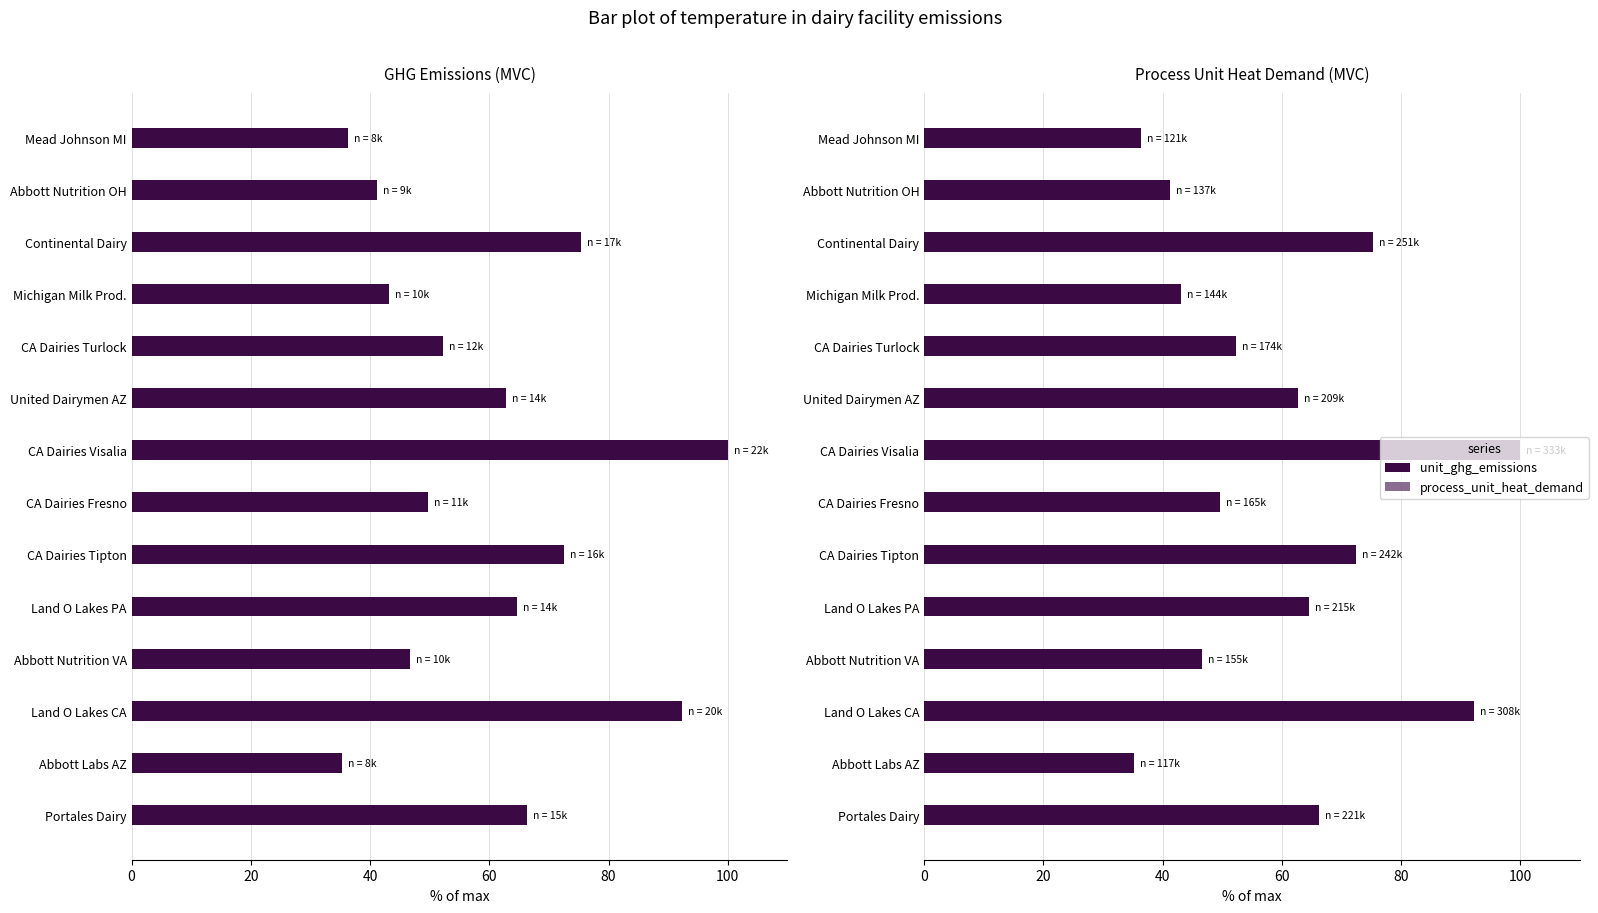

The unit_ghg_emissions series shows 115.7 at Land O Lakes PA. True or false?

False